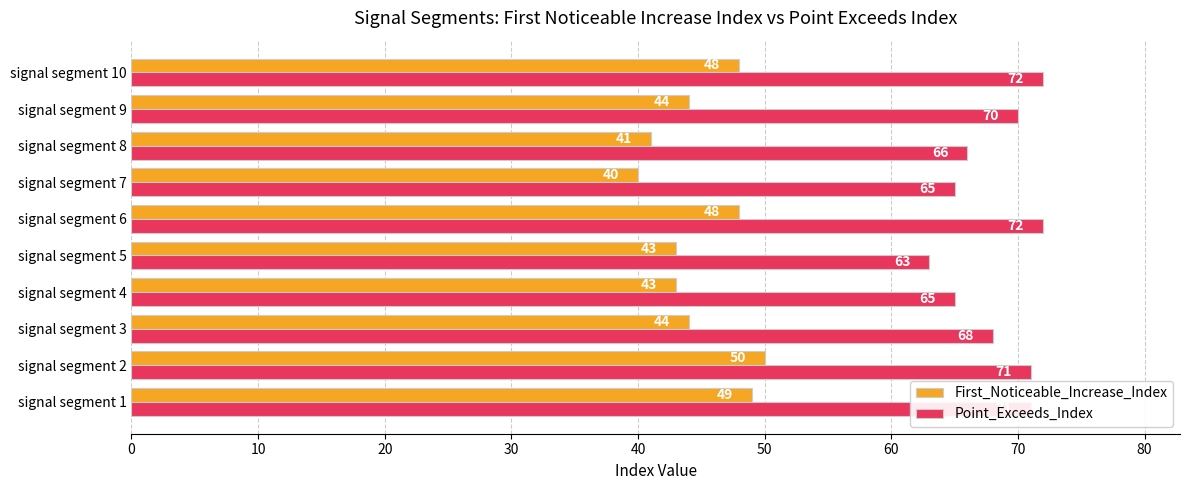

Count the Point_Exceeds_Index values in the range 65 to 71.

7